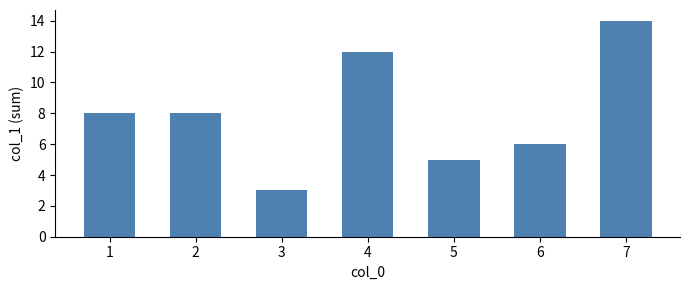

What is the smallest value displayed?

3